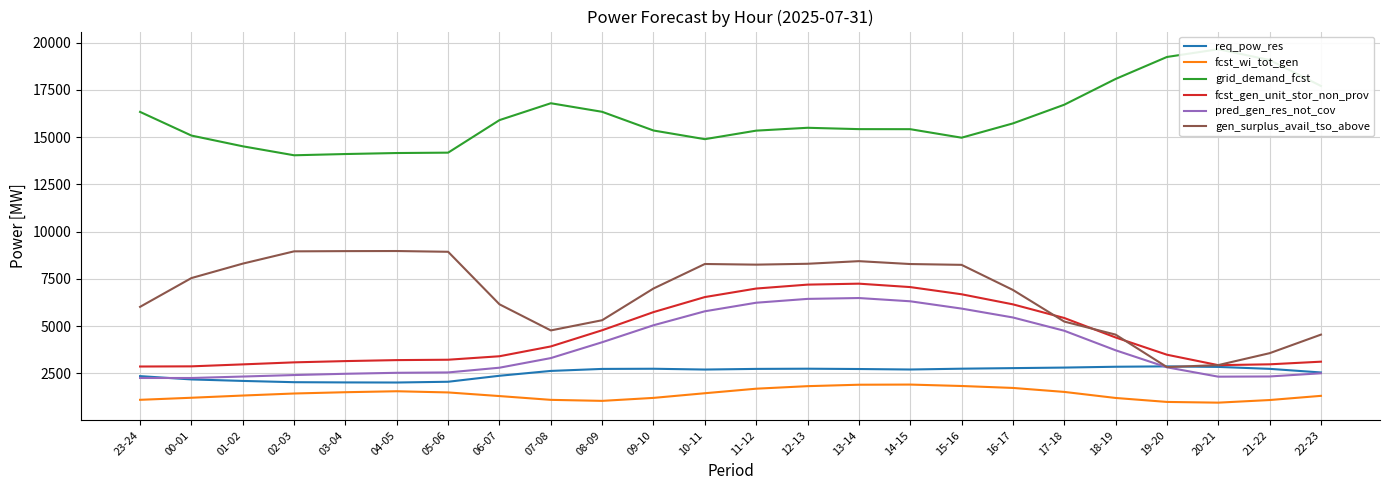

What is the difference between the maximum and minimum values in the req_pow_res series?

854